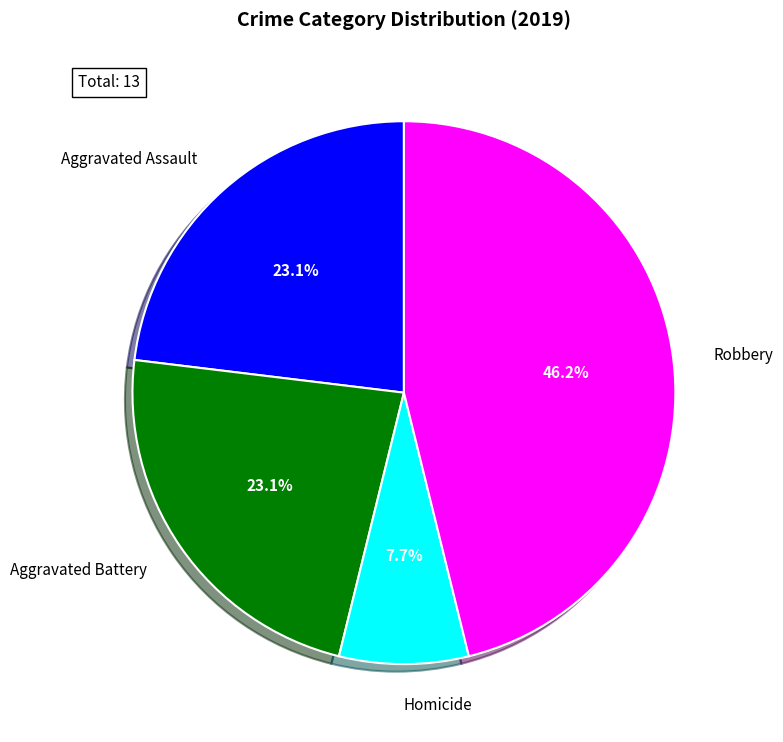

Count the number of slices in the pie.

4